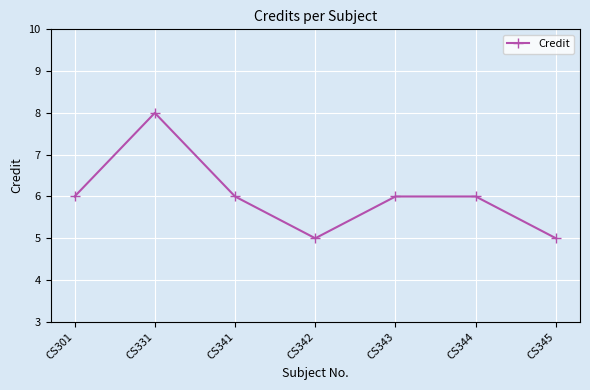

Reading right to left, extract all data points from this chart.

CS345=5	CS344=6	CS343=6	CS342=5	CS341=6	CS331=8	CS301=6